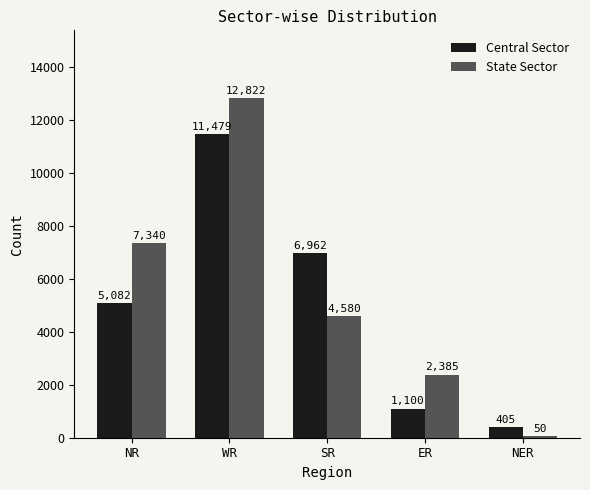

What is the lowest value of the Central Sector series?

405